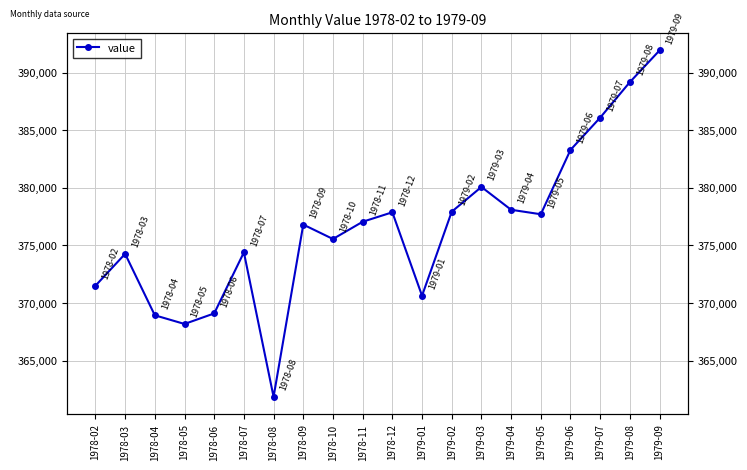

What is the label of the 2nd point from the left?

1978-03